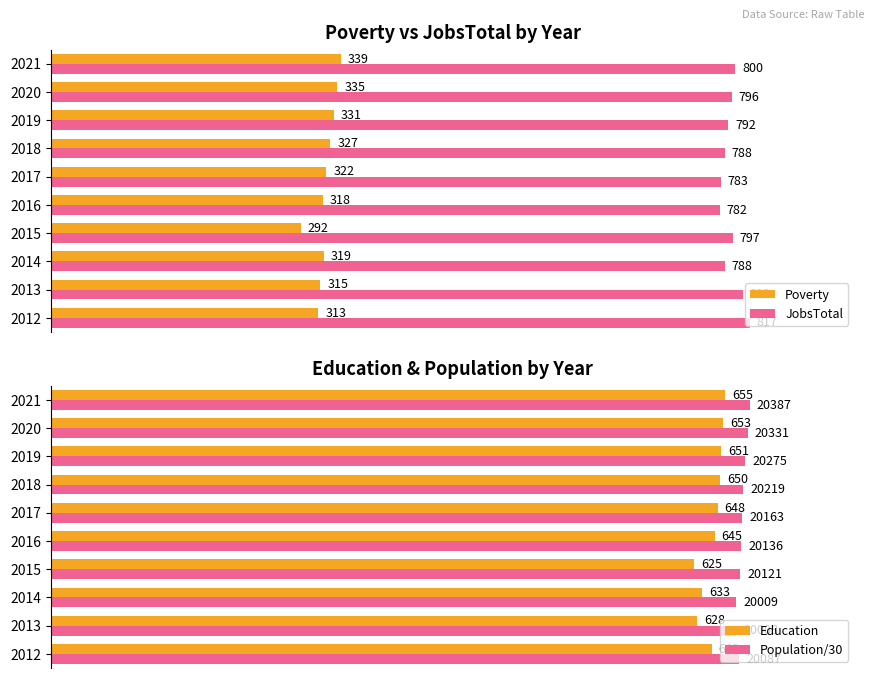

Is the value of Education at 2015 greater than the value of Population/30 at 2020?

No